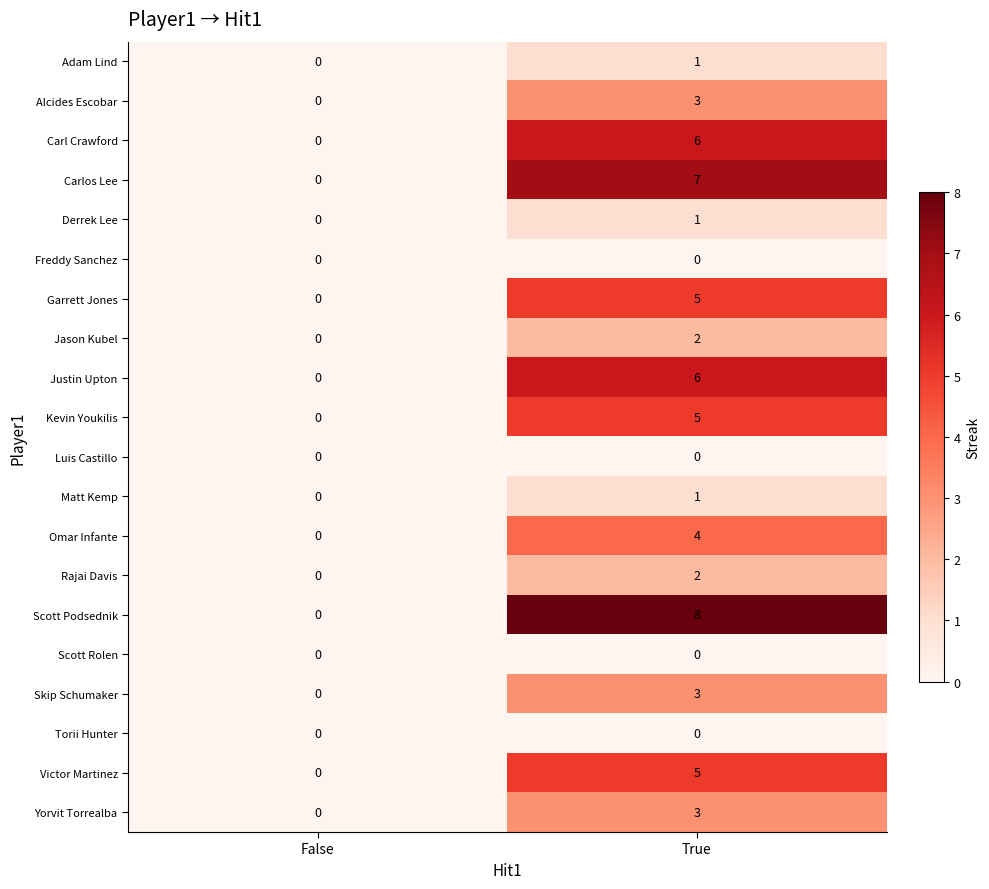

The Kevin Youkilis series shows 5 at True. True or false?

True